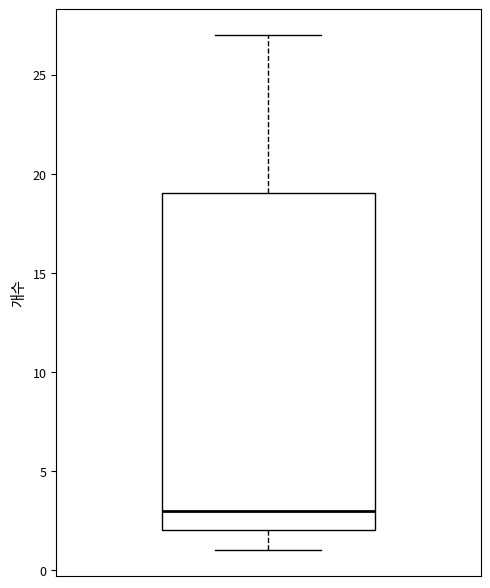

Transcribe this box plot: give where the median line is, the range the box spans, and where the two whiskers end, as read against the y-axis. The values are not printed on the chart, so give them approximately, as read against the axis.

median 3, box 2 to 19, whiskers 1 to 27